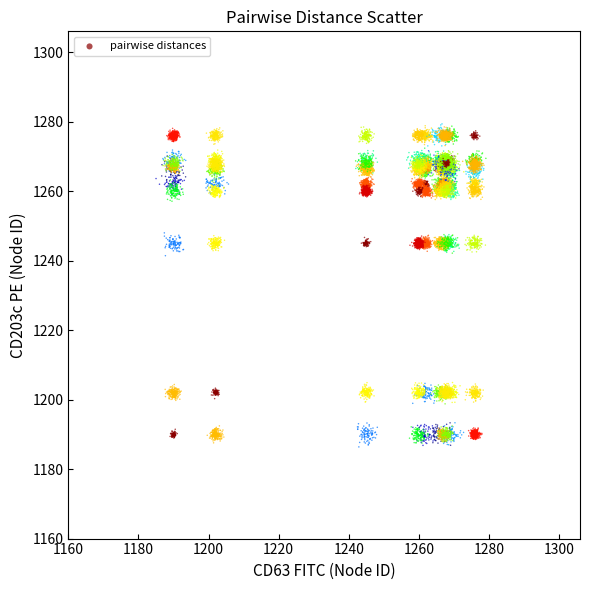

What is the range of X values (max minus min)?

94.1